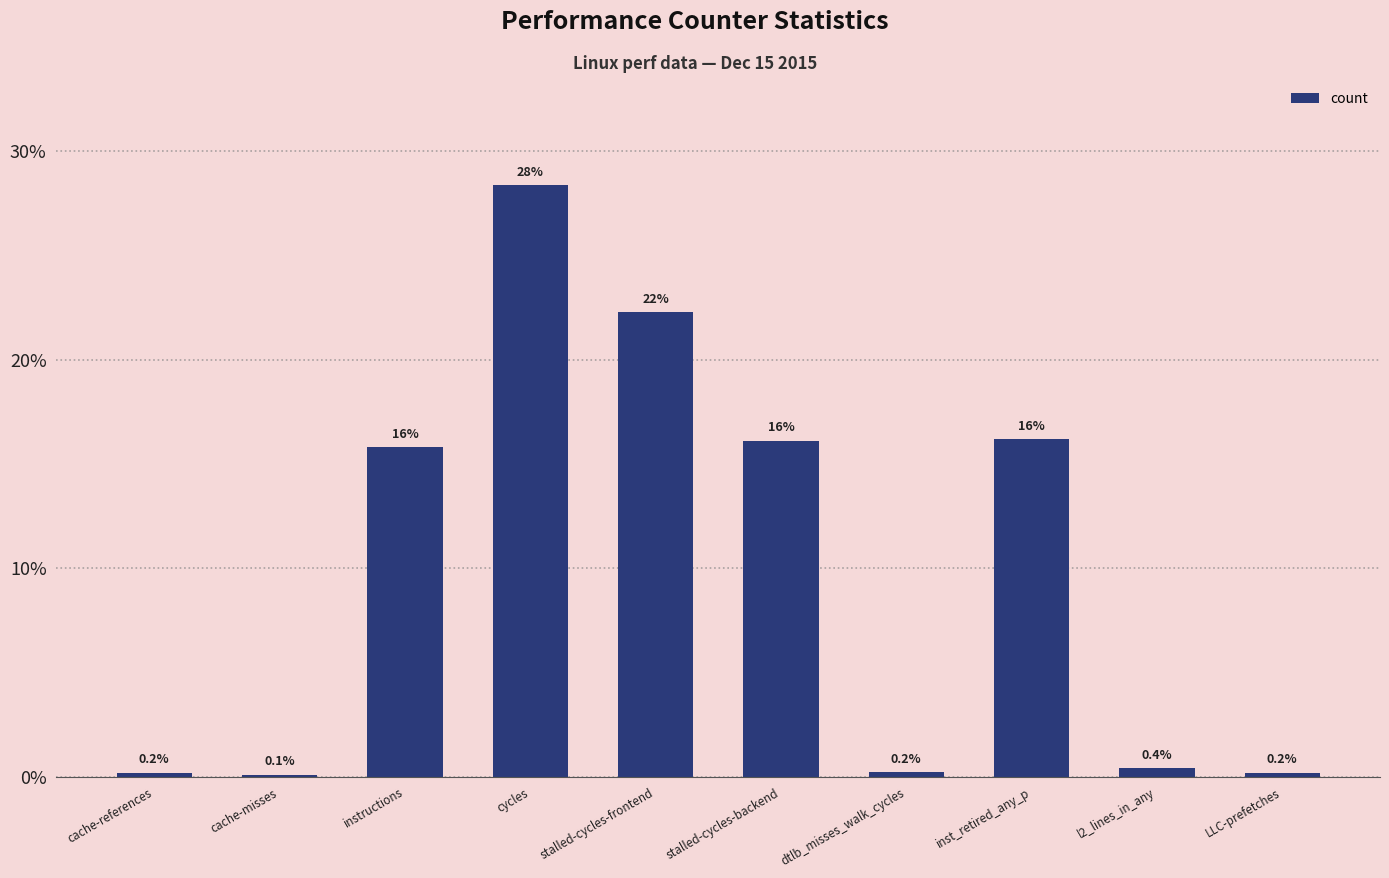

At which label does the data first exceed 15?

instructions